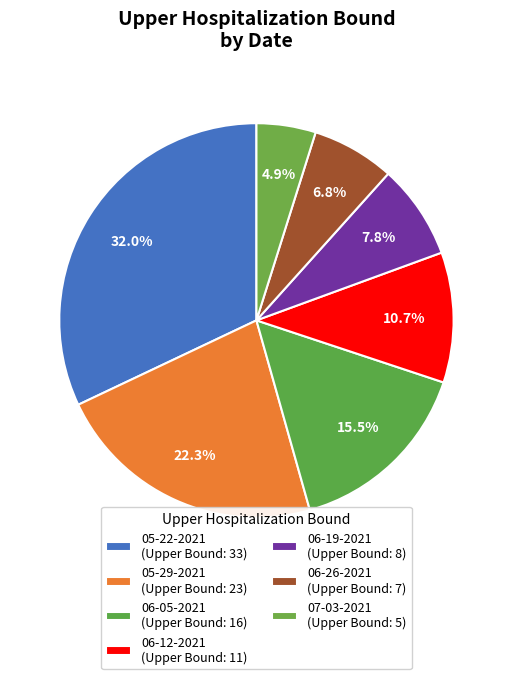

How many slices are in this pie chart?

7